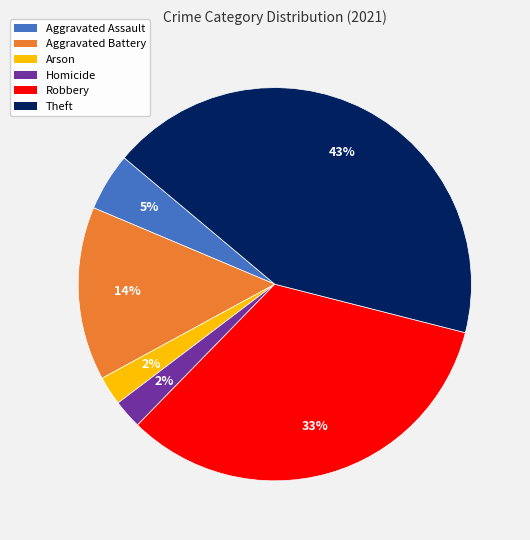

Which slice is the largest?

Theft